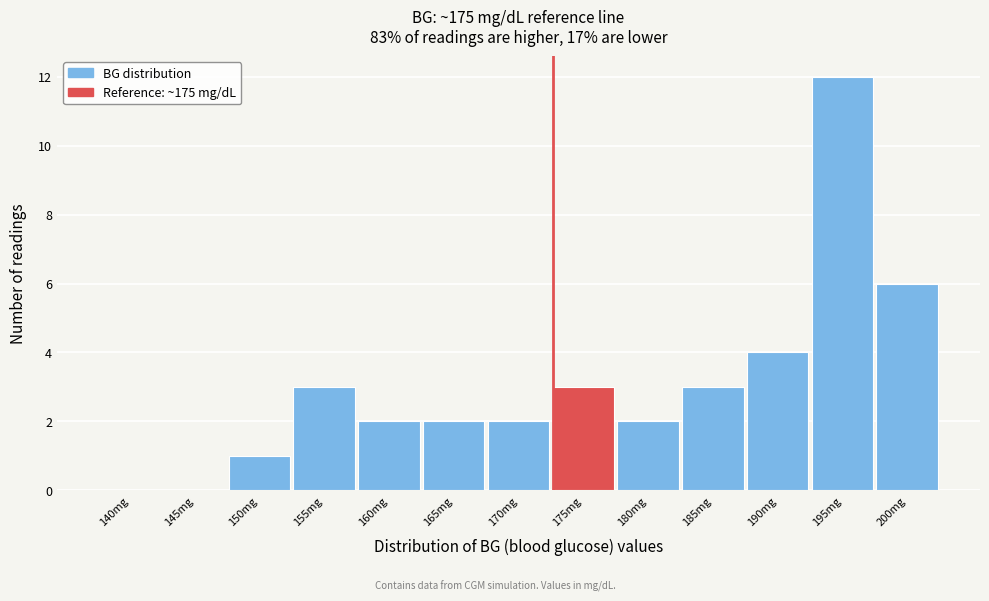

Reading left to right, extract all data points from this chart.

140mg=0	145mg=0	150mg=1	155mg=3	160mg=2	165mg=2	170mg=2	175mg=3	180mg=2	185mg=3	190mg=4	195mg=12	200mg=6